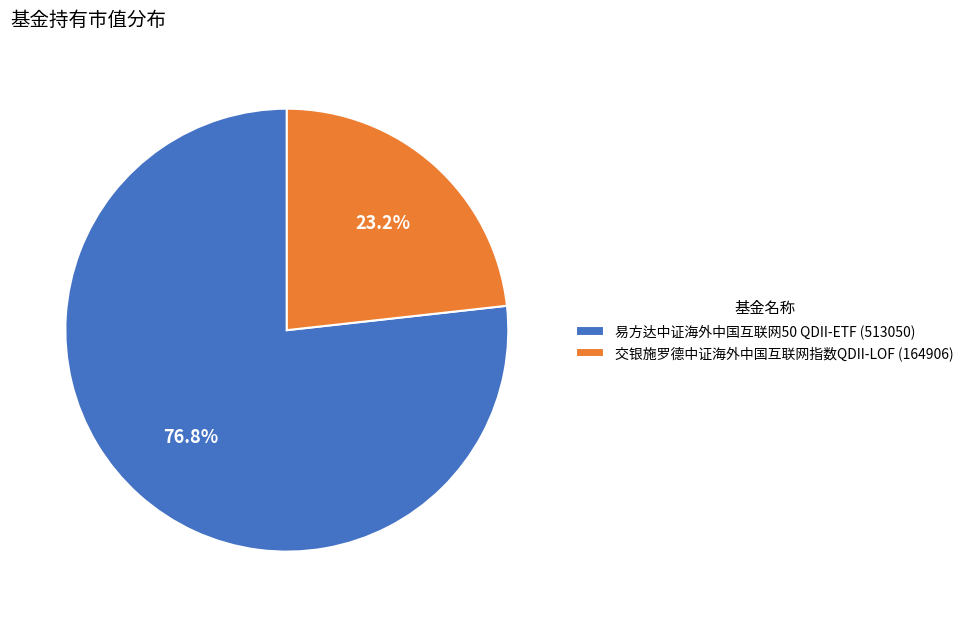

Count the number of slices in the pie.

2